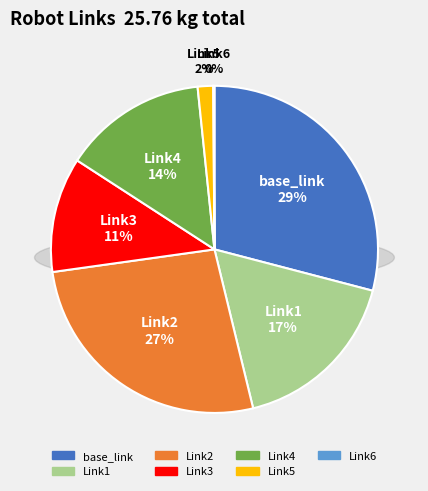

Is base_link the majority of the pie?

No